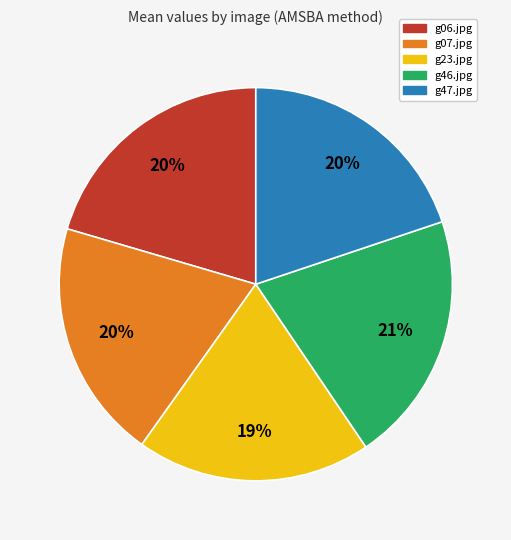

Does g07.jpg account for over 50% of the chart?

No